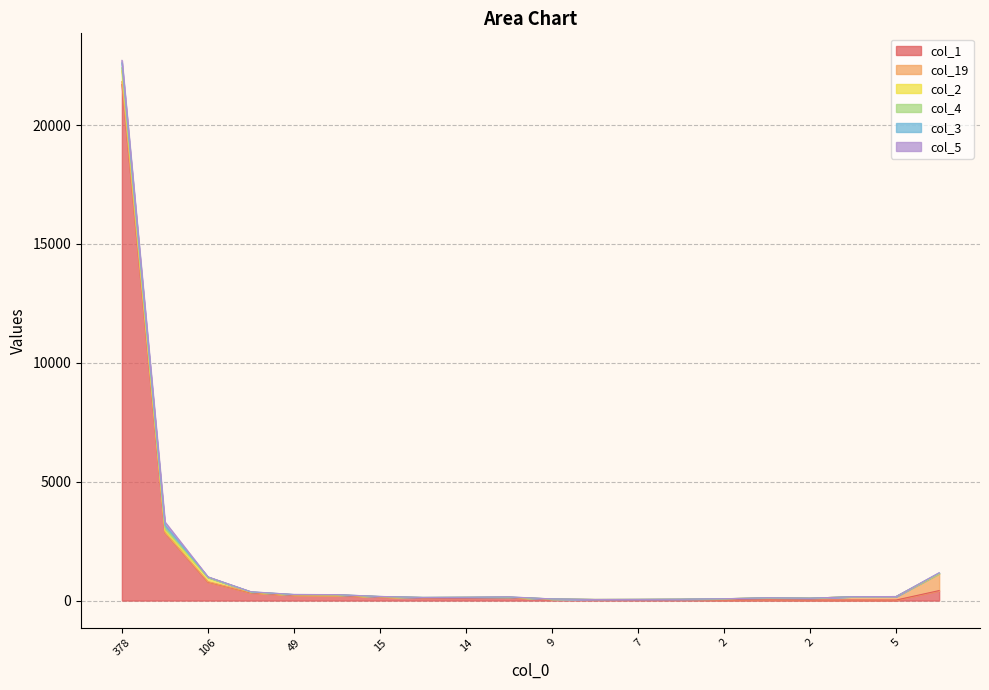

At 14, list the series in order from largest to smallest.

col_1, col_19, col_4, col_2, col_3, col_5